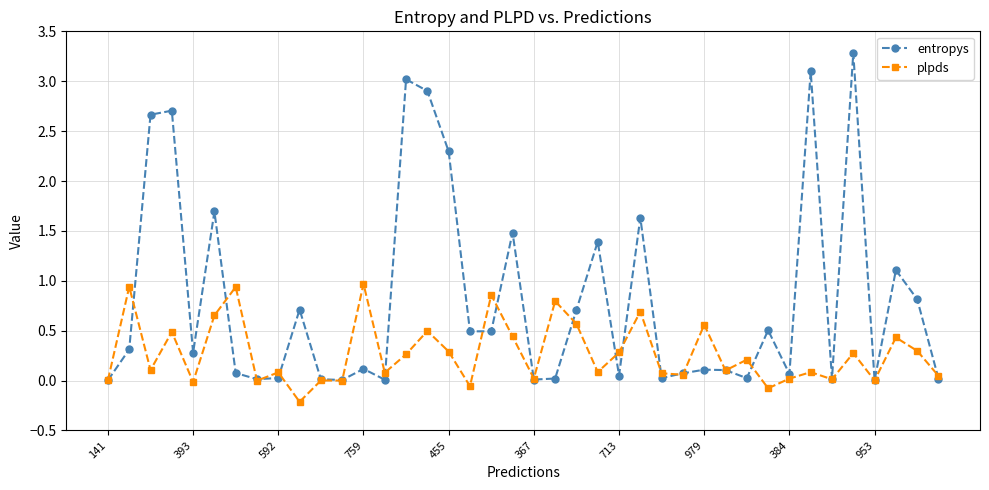

Which series has the widest spread of values?

entropys